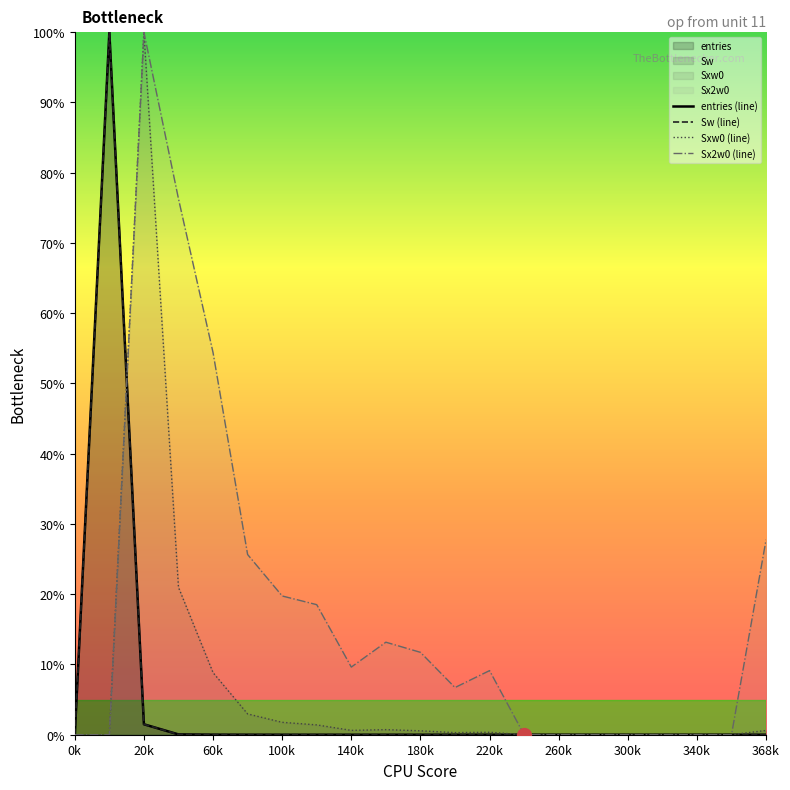

True or false: Sx2w0 (line) and Sxw0 (line) cross at least once.

False